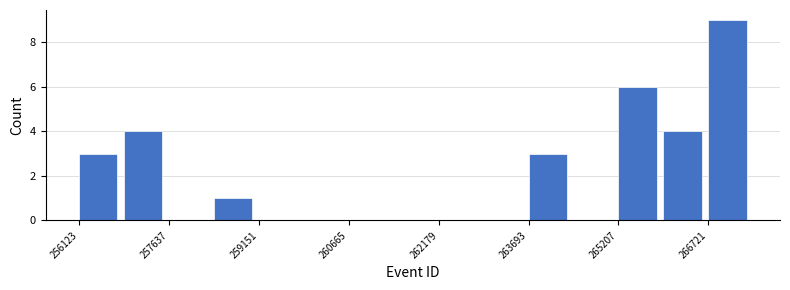

Around what value on the x-axis is the tallest bar? Give the approximate position of its centre, as read against the axis.

267000